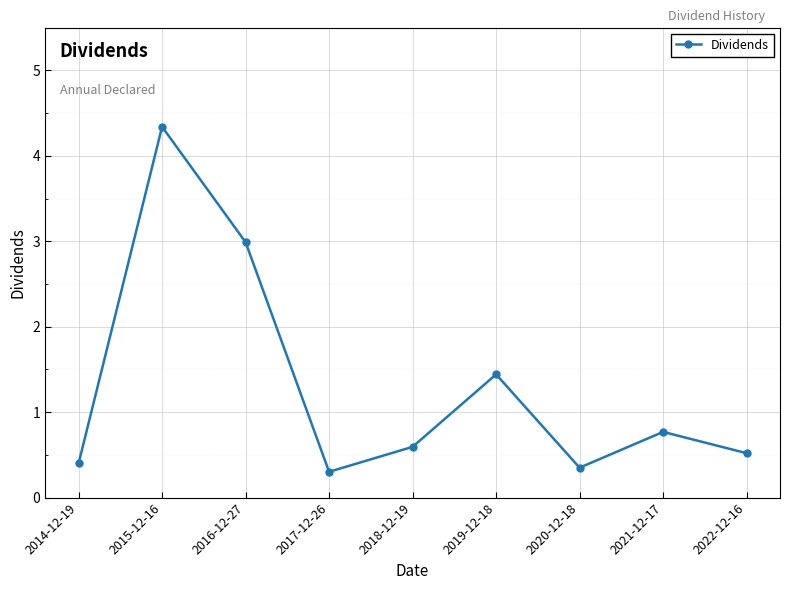

Which category has the highest value across all series?

2015-12-16